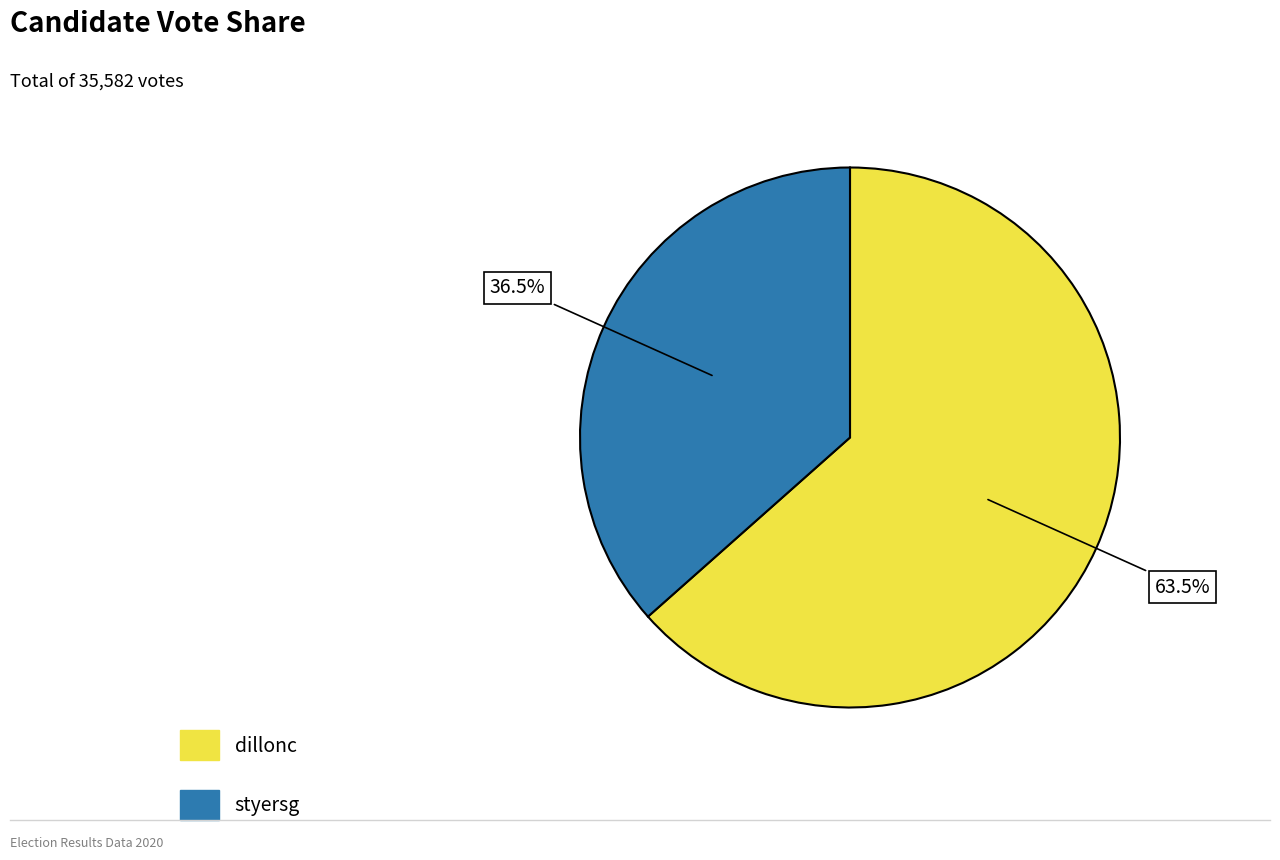

How many segments does this pie chart have?

2